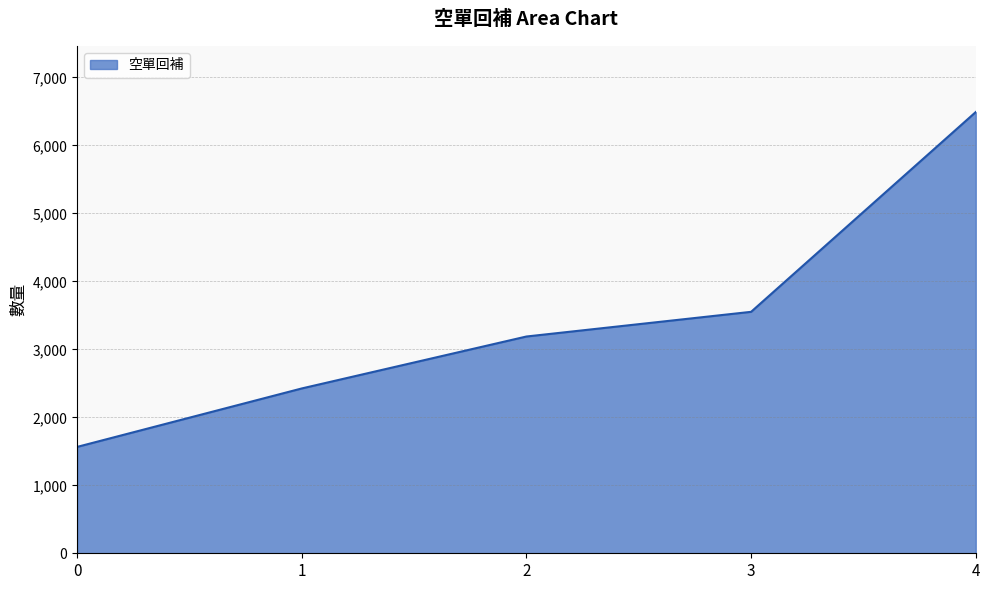

The chart shows a value of 3189 at 2. True or false?

True